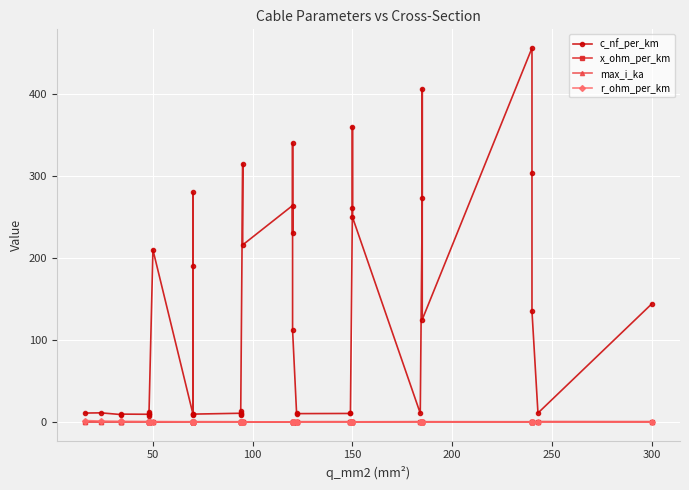

At which category does max_i_ka reach its first local valley?

50